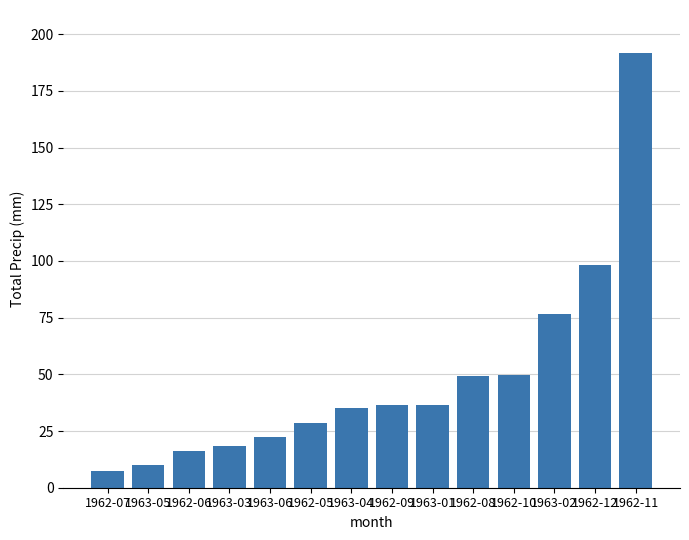

What is the value of the 5th bar from the left?

22.4